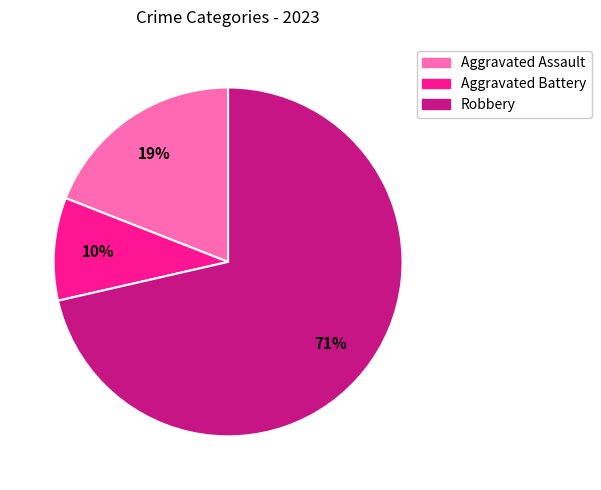

What is the smallest slice in the pie chart?

Aggravated Battery